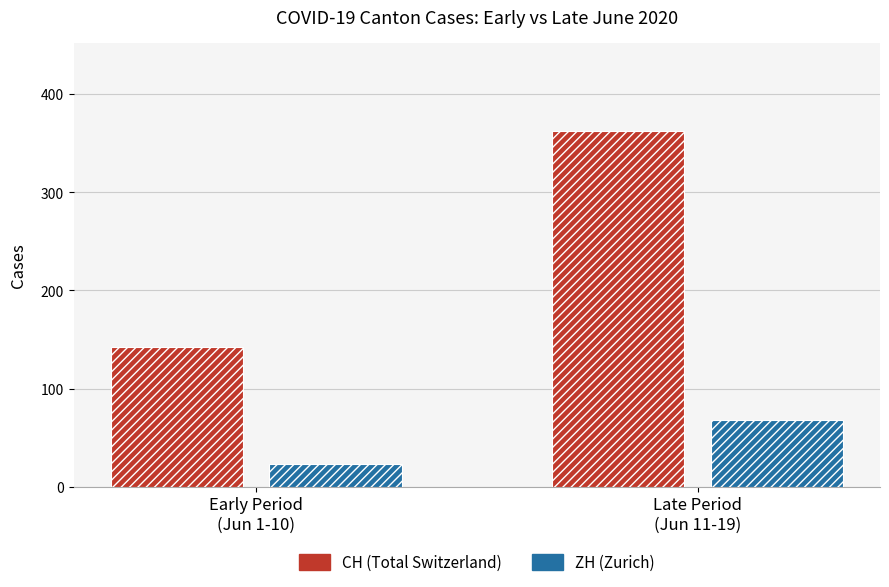

Rank the categories by CH (Total Switzerland) value from lowest to highest.

Early Period
(Jun 1-10), Late Period
(Jun 11-19)